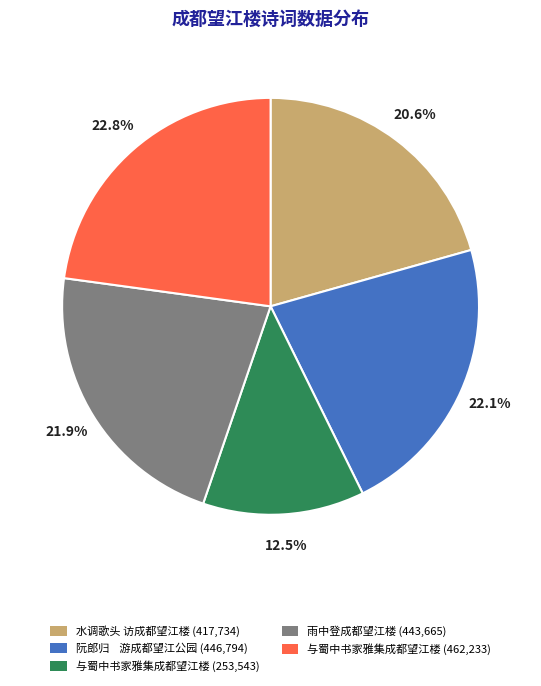

Is there a majority slice in this chart?

No